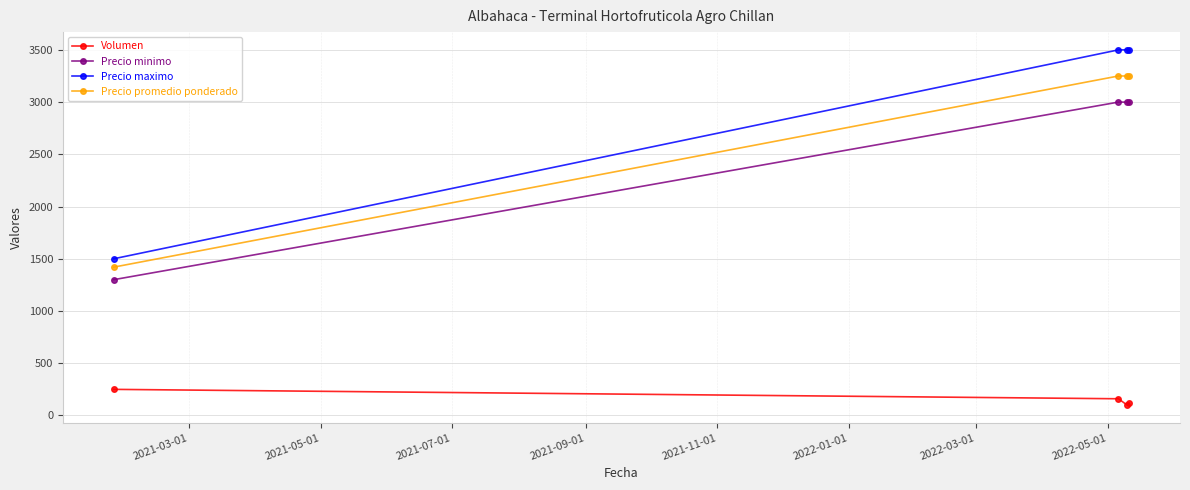

How many data points in Precio minimo are less than 3000?

1